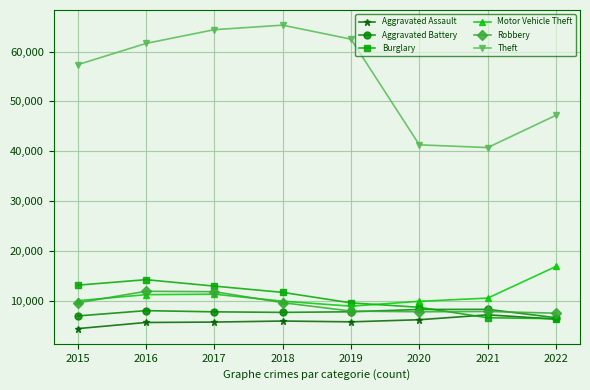

What is the difference between the maximum and second lowest values in the Robbery series?

4104